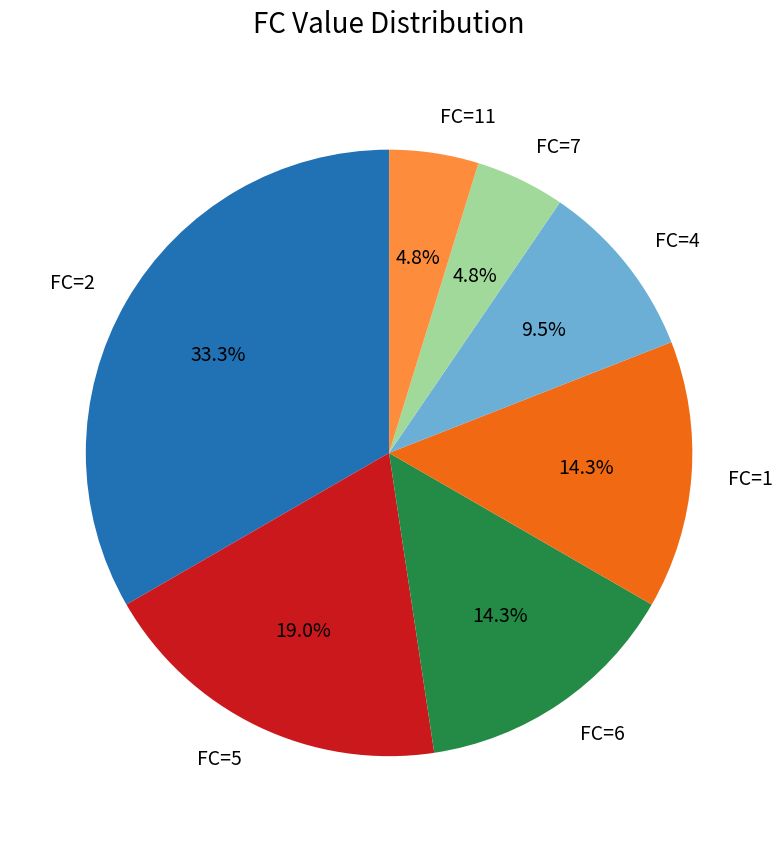

Does FC=2 account for over 50% of the chart?

No